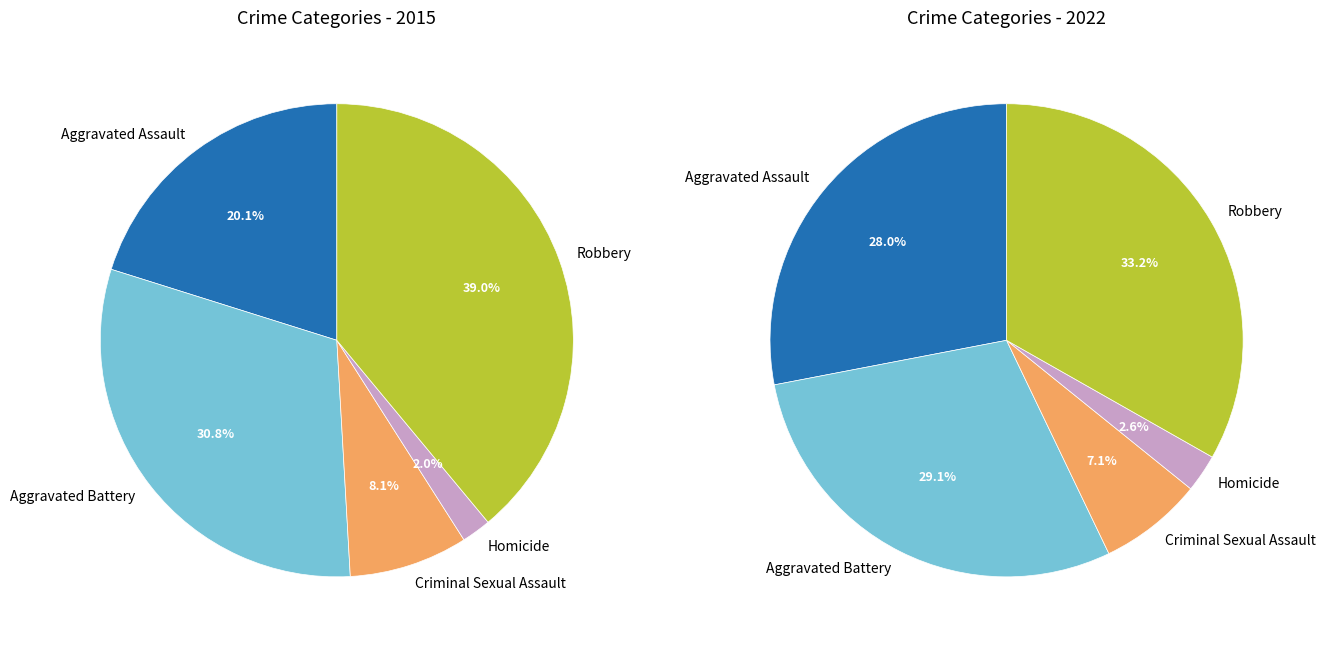

How many slices are in this pie chart?

5